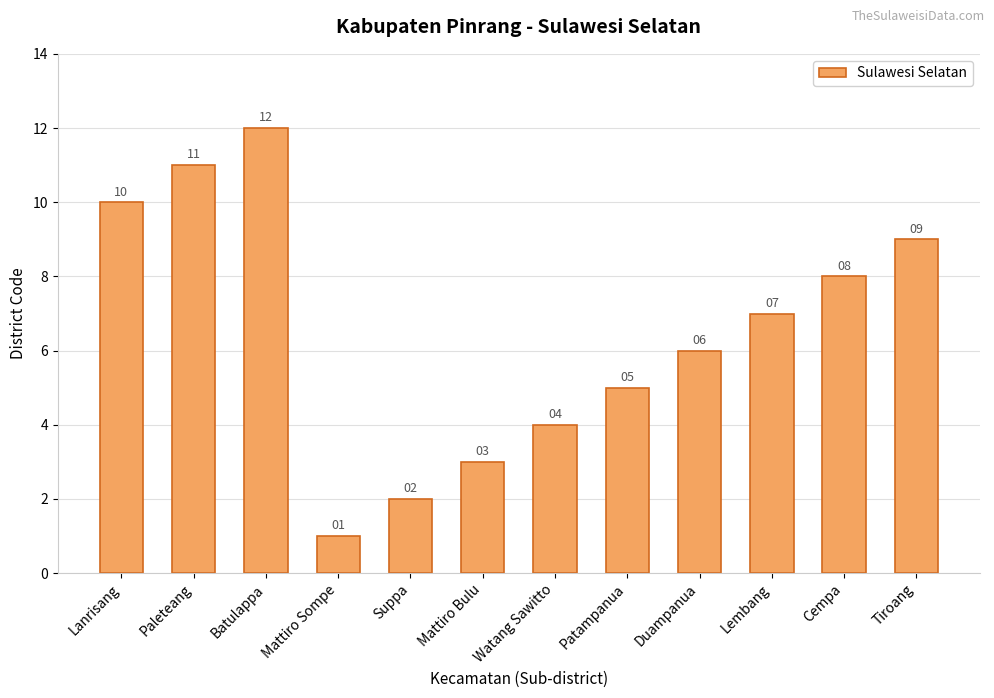

Which has a higher value, Watang Sawitto or Batulappa?

Batulappa